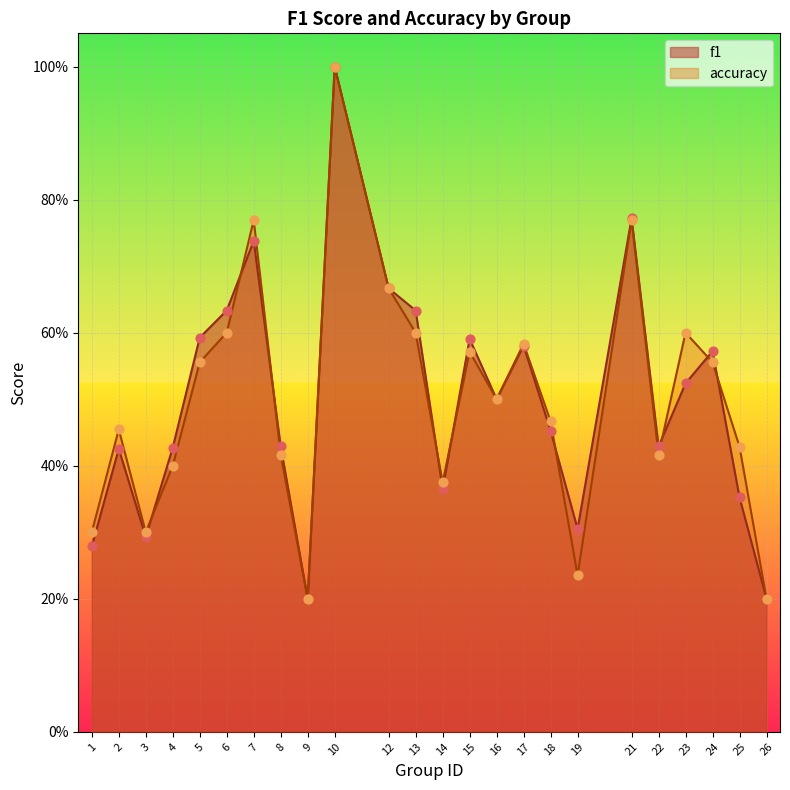

Which series contains the lowest Y value?

f1